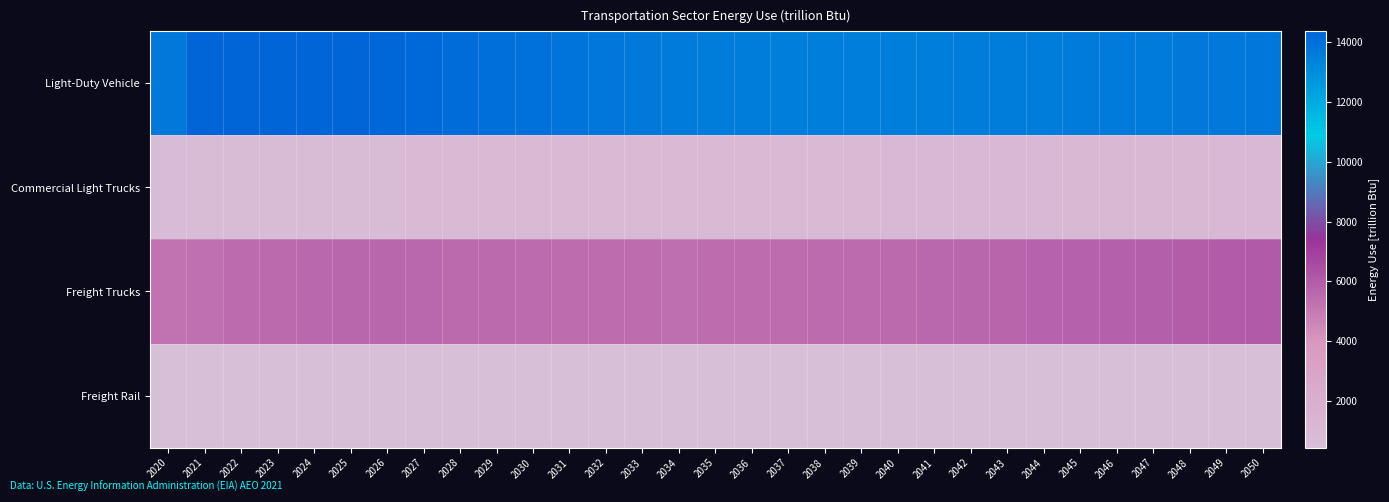

At how many categories does at least one series exceed 6741?

31